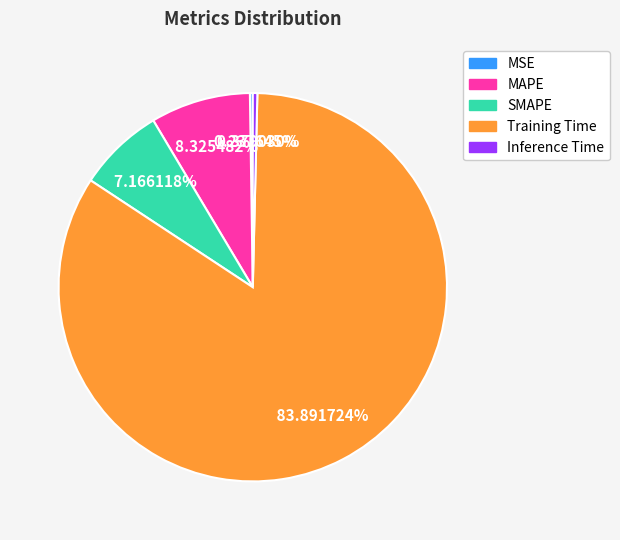

Which category has the biggest portion of the pie?

Training Time